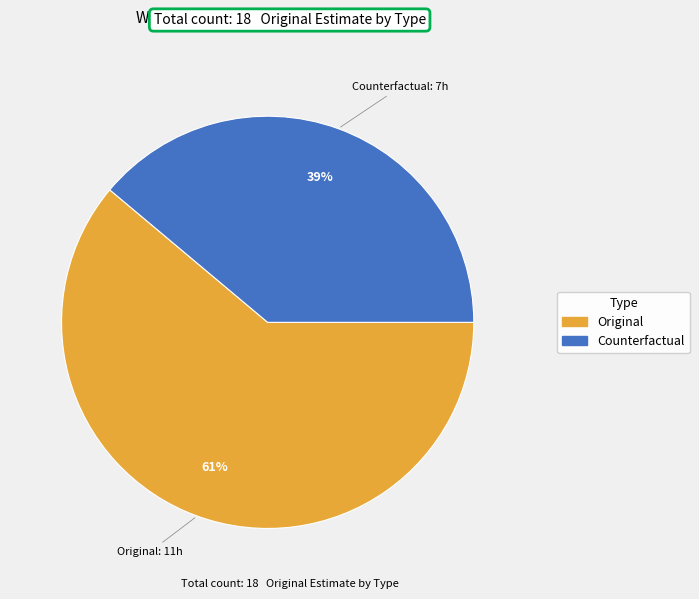

Rank the categories by value from lowest to highest.

Counterfactual, Original